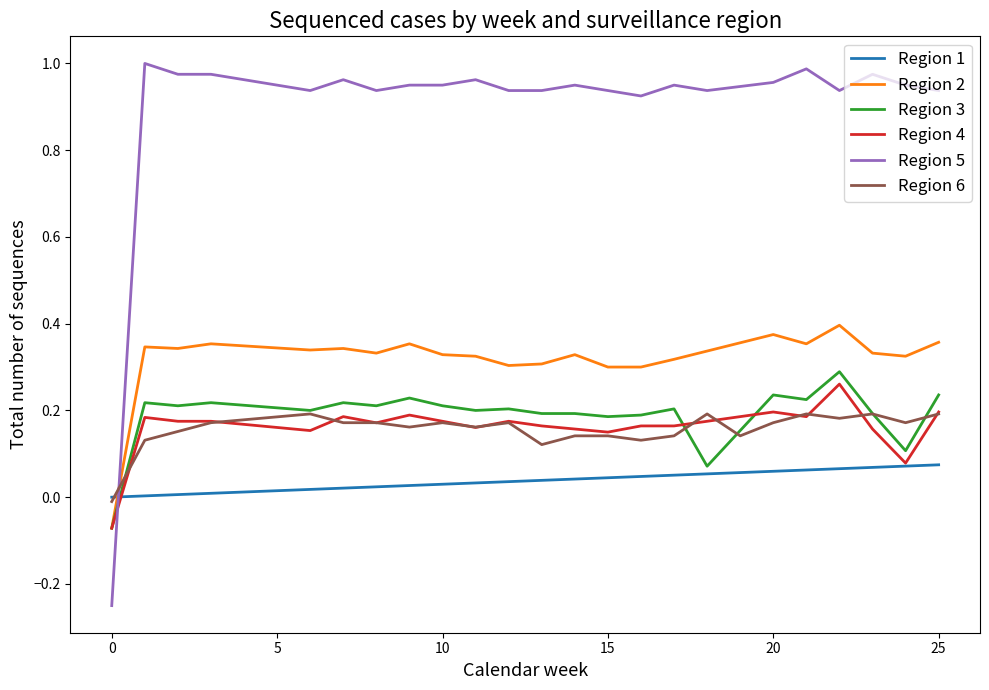

Rank the series by their maximum value, from highest to lowest.

Region 5, Region 2, Region 3, Region 4, Region 6, Region 1